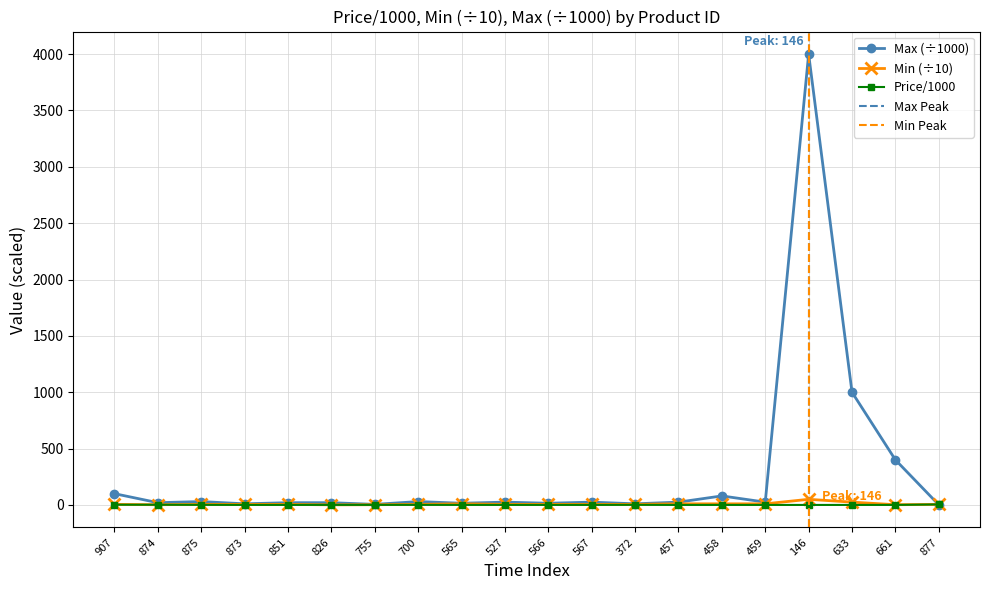

Is the value of Max at 873 greater than the value of Price/1000 at 851?

Yes